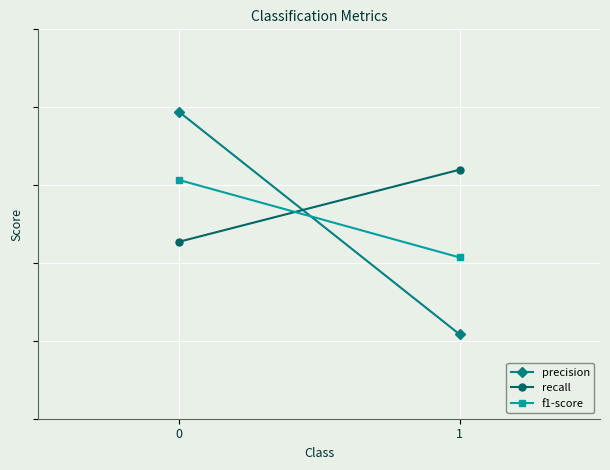

Which series has the largest total across all categories?

recall